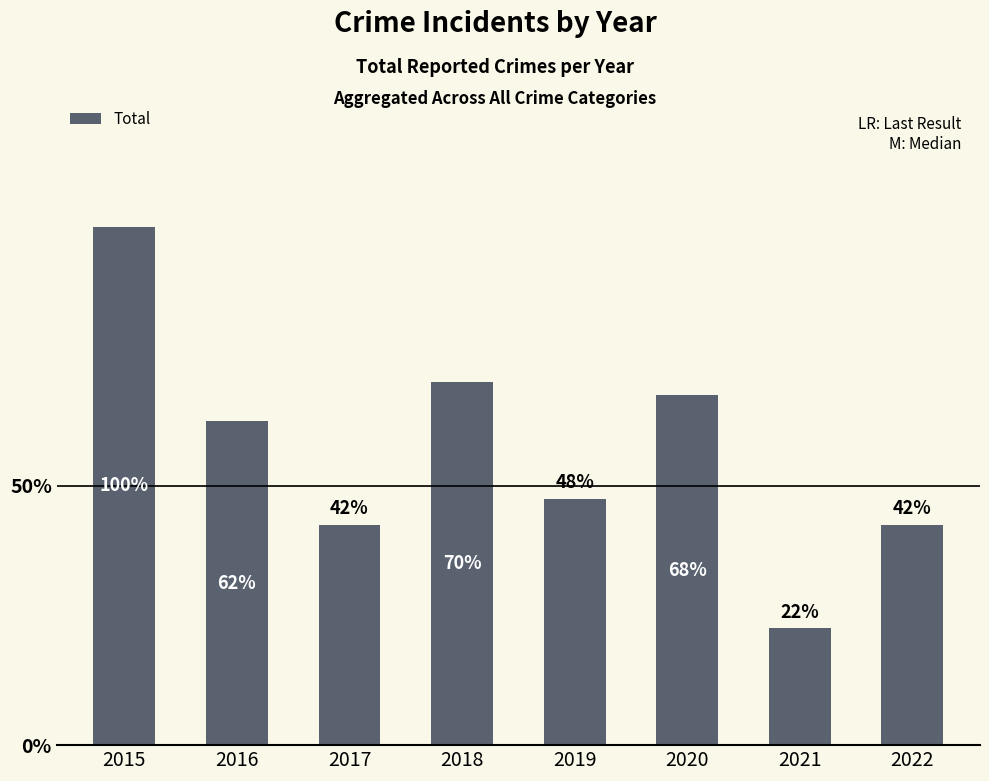

Are the bars horizontal?

No